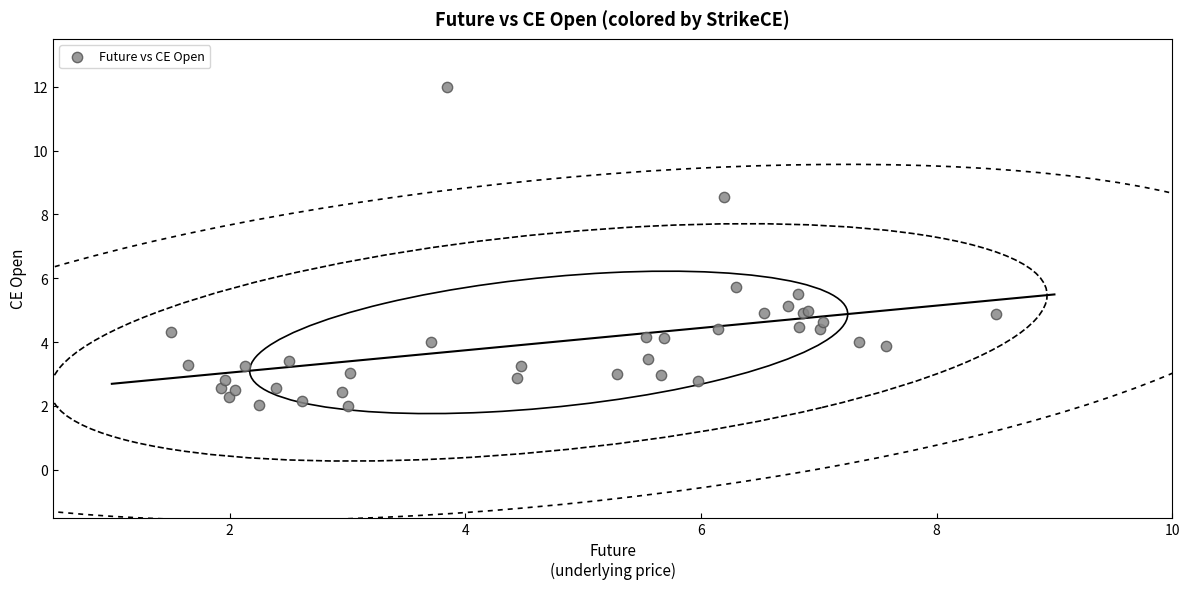

What Y value in the scatter plot is closest to 7?

5.7